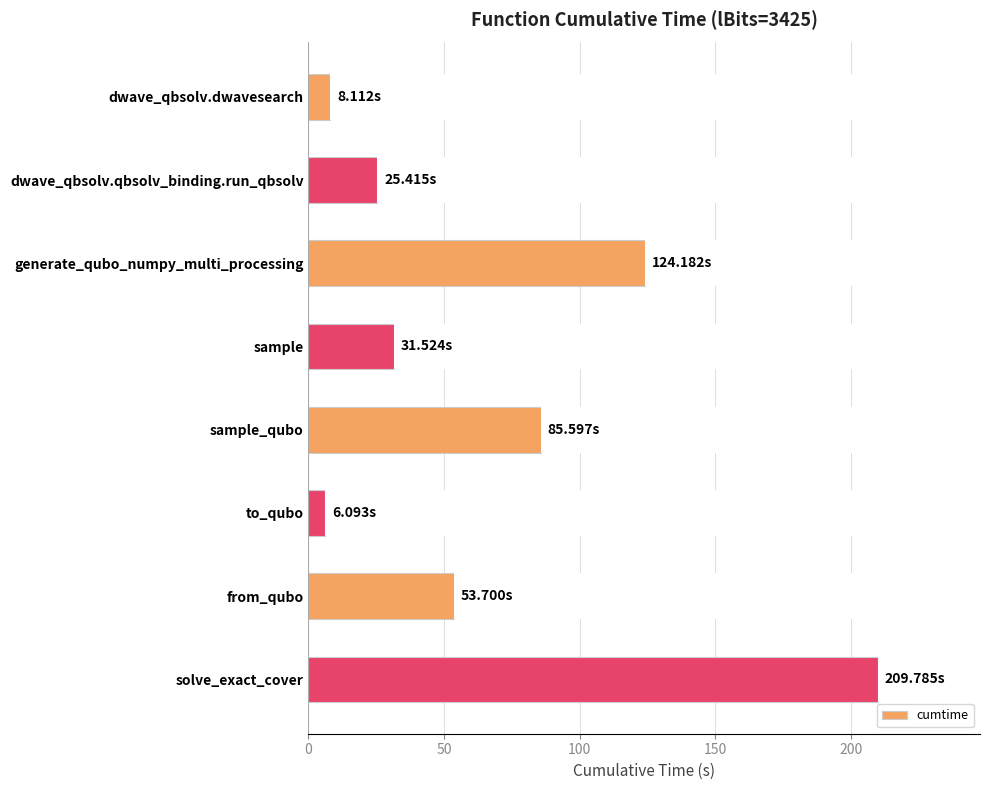

What is the label of the 4th bar from the top?

sample